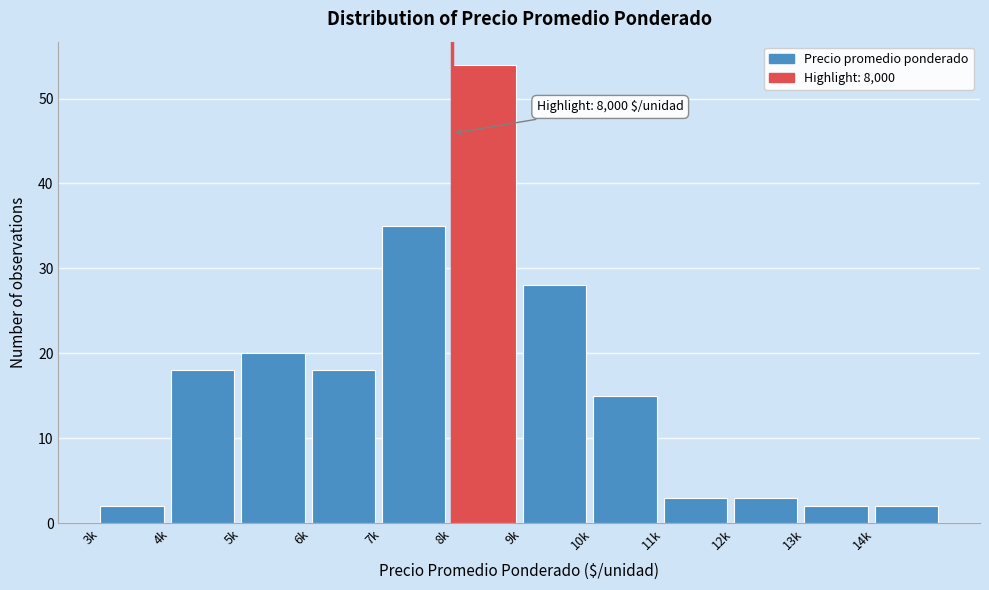

Reading right to left, what are all the values shown in this chart?

14k=2	13k=2	12k=3	11k=3	10k=15	9k=28	8k=54	7k=35	6k=18	5k=20	4k=18	3k=2